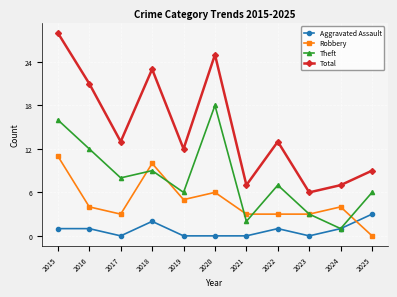

True or false: Total and Theft cross at least once.

False